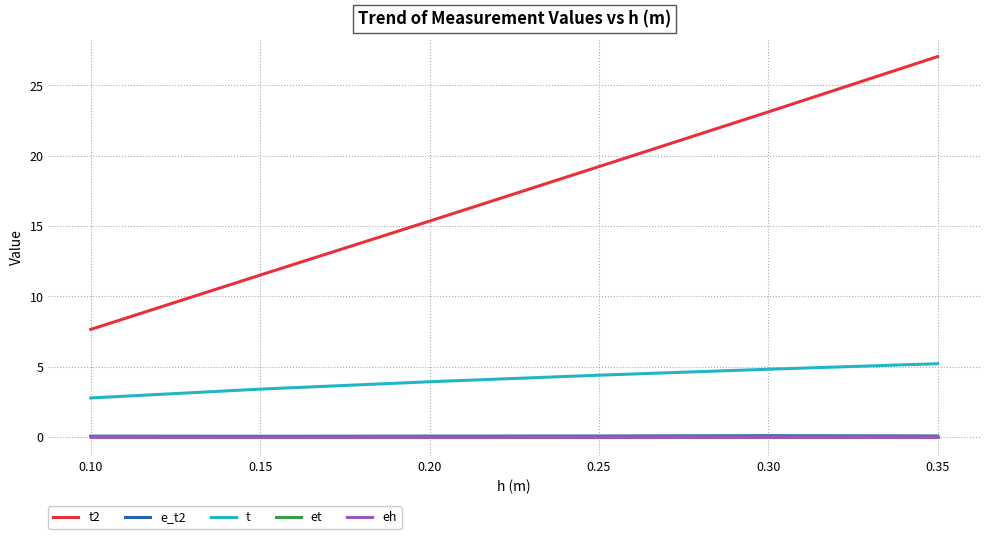

What are all the series names shown in the legend?

t2, e_t2, t, et, eh